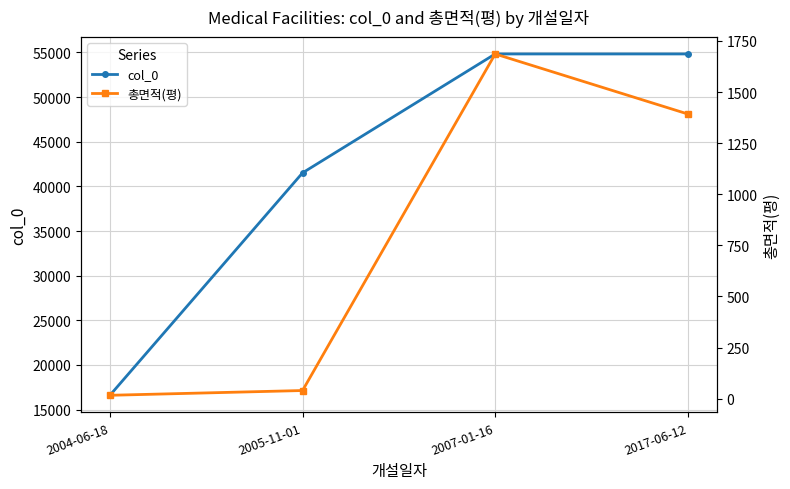

What are all the series names shown in the legend?

col_0, 총면적(평)